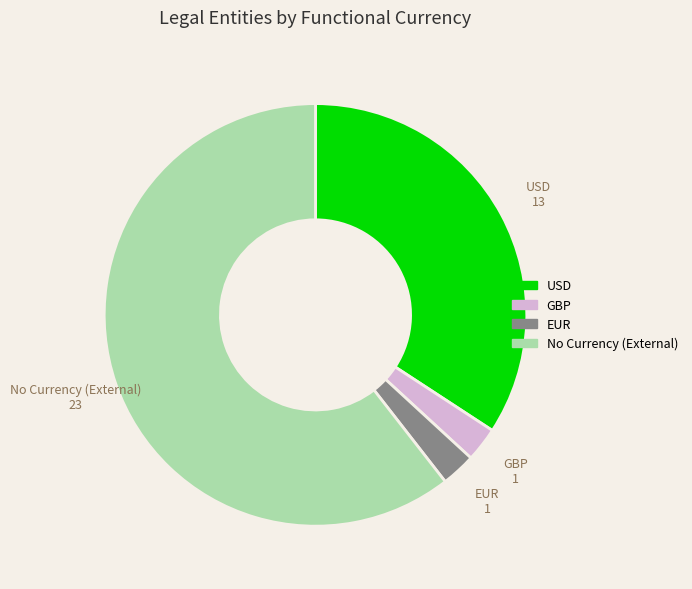

Is there a majority slice in this chart?

Yes